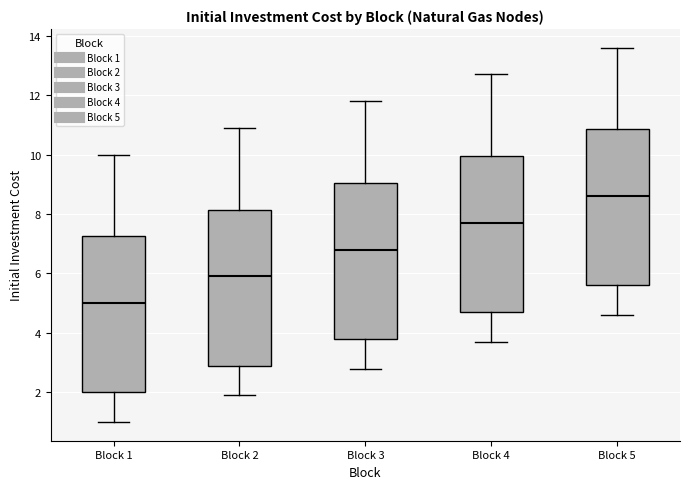

Where does the lower whisker of the box for Block 2 end on the y-axis? The values are not printed on the chart, so give them approximately, as read against the axis.

2.0